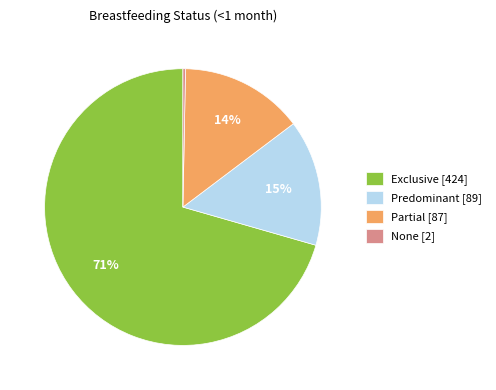

The Partial slice represents 14% of the pie. True or false?

True